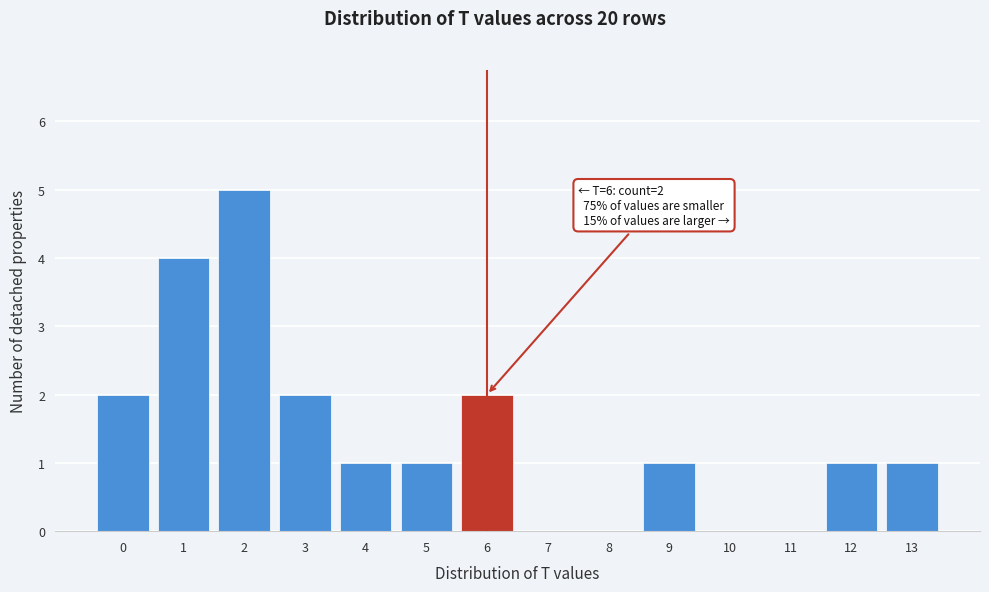

Reading left to right, list all the values displayed in this chart.

0=2	1=4	2=5	3=2	4=1	5=1	6=2	7=0	8=0	9=1	10=0	11=0	12=1	13=1